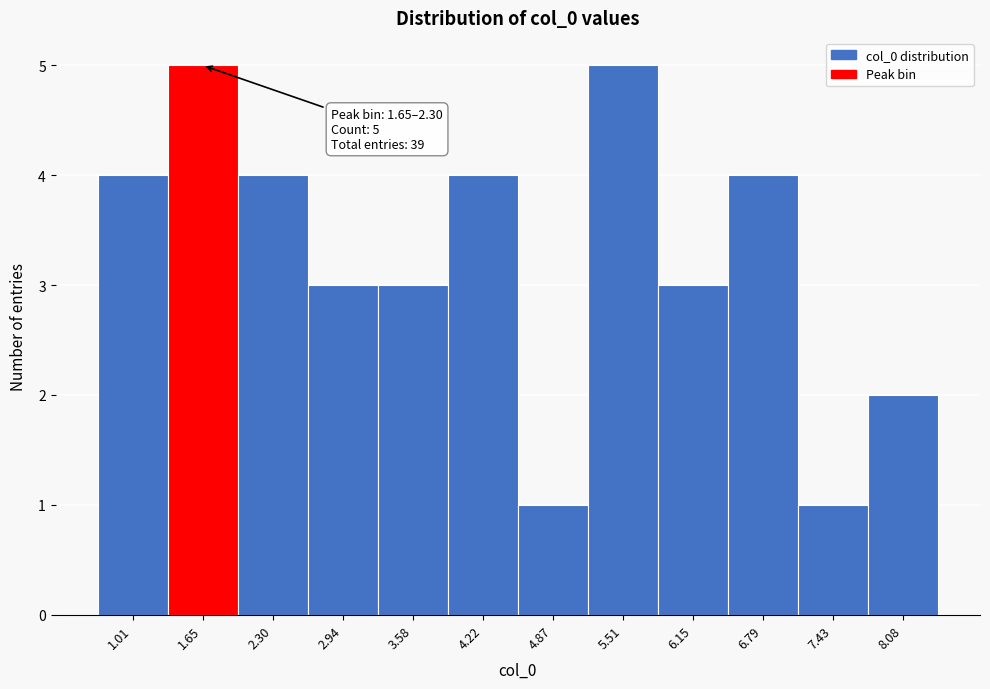

Reading left to right, what are all the values shown in this chart?

4	5	4	3	3	4	1	5	3	4	1	2